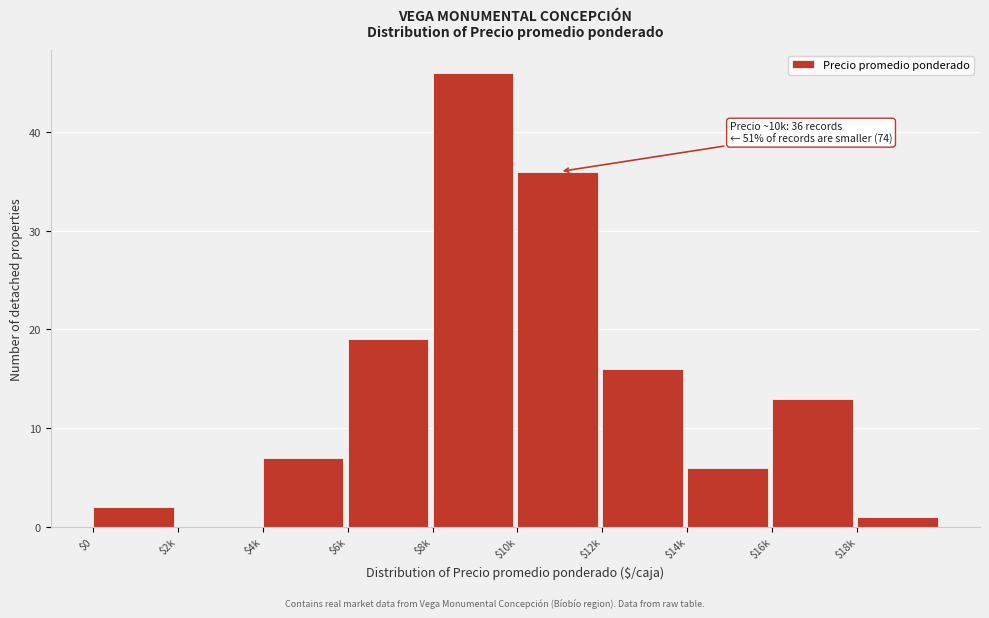

At which label is the value closest to 23?

$6k